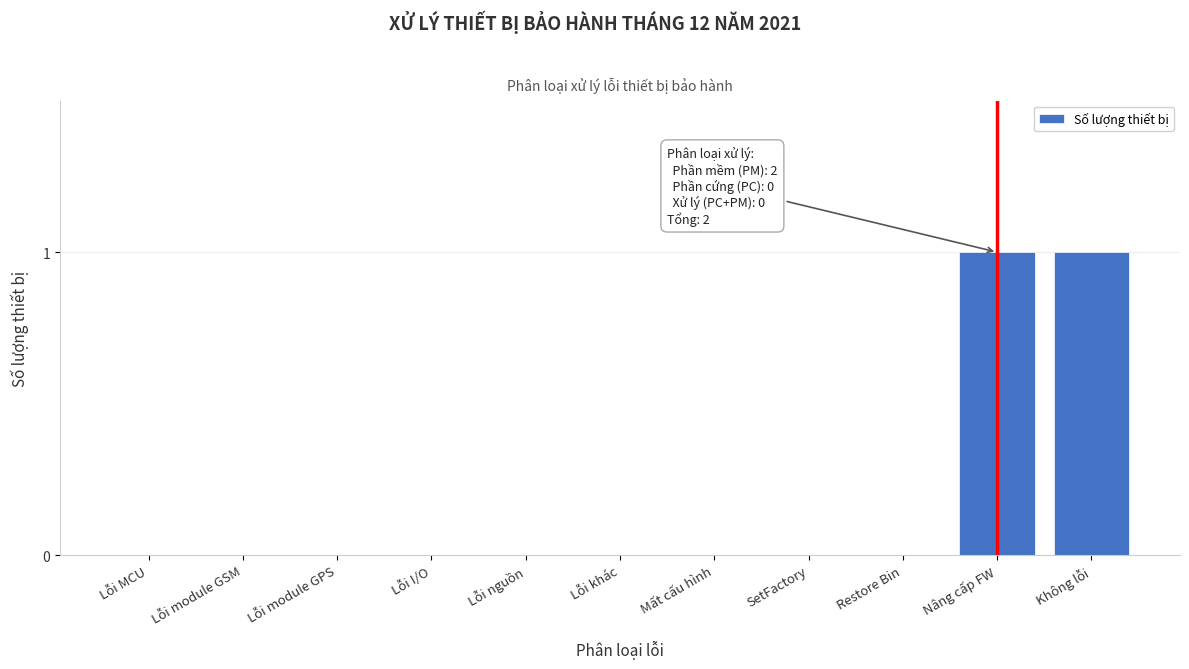

Reading left to right, what are all the values shown in this chart?

Lỗi MCU=0	Lỗi module GSM=0	Lỗi module GPS=0	Lỗi I/O=0	Lỗi nguồn=0	Lỗi khác=0	Mất cấu hình=0	SetFactory=0	Restore Bin=0	Nâng cấp FW=1	Không lỗi=1